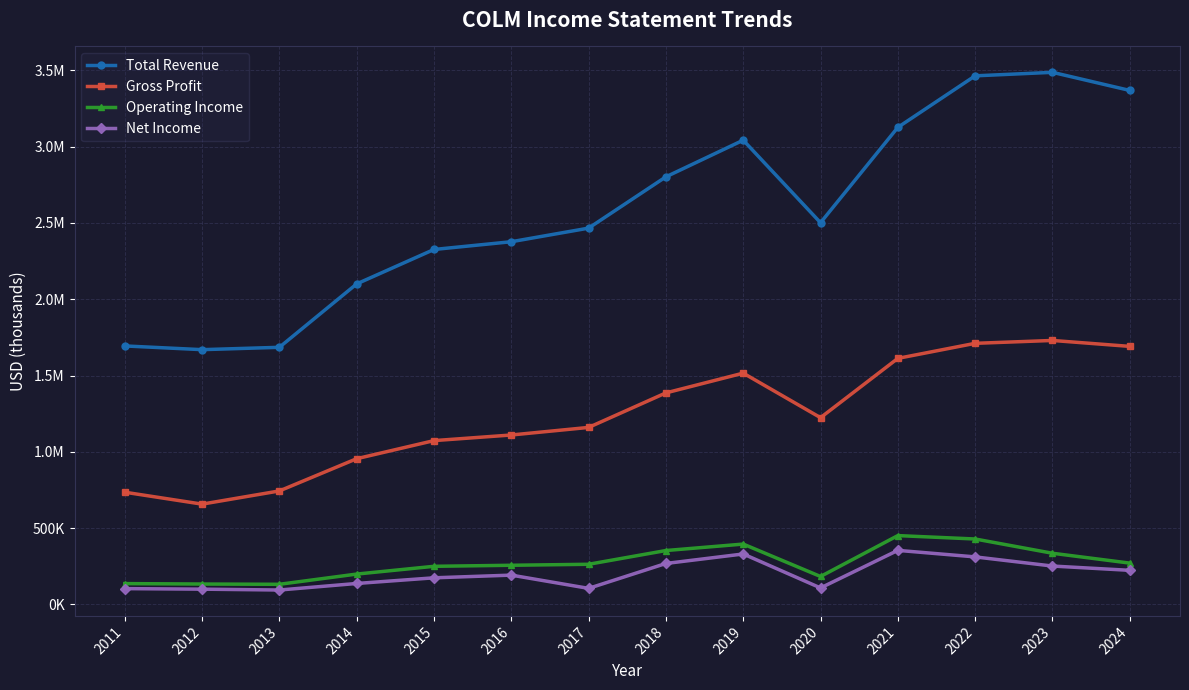

What are all the series names shown in the legend?

Total Revenue, Gross Profit, Operating Income, Net Income